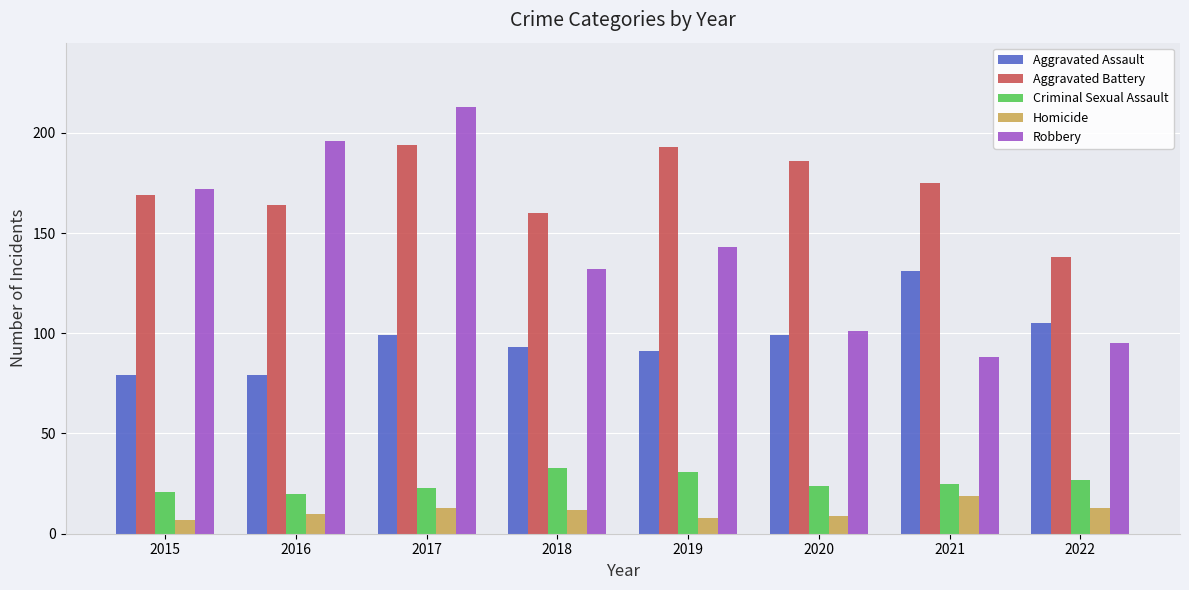

Is the value of Aggravated Assault at 2015 greater than the value of Criminal Sexual Assault at 2020?

Yes